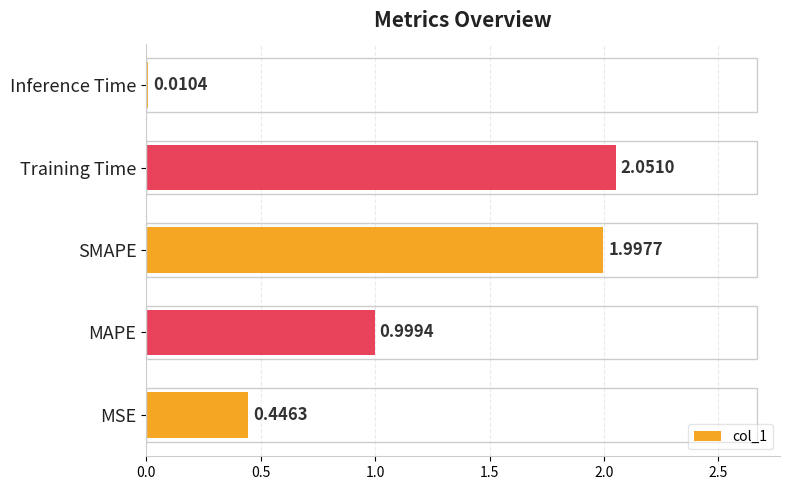

At which label is the value closest to 1?

MAPE